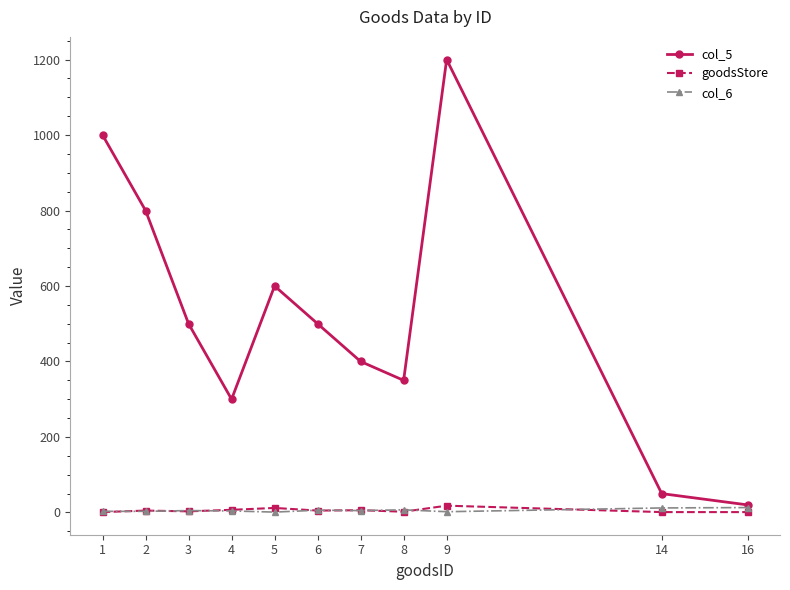

Between 1 and 4, which series saw the biggest shift?

col_5